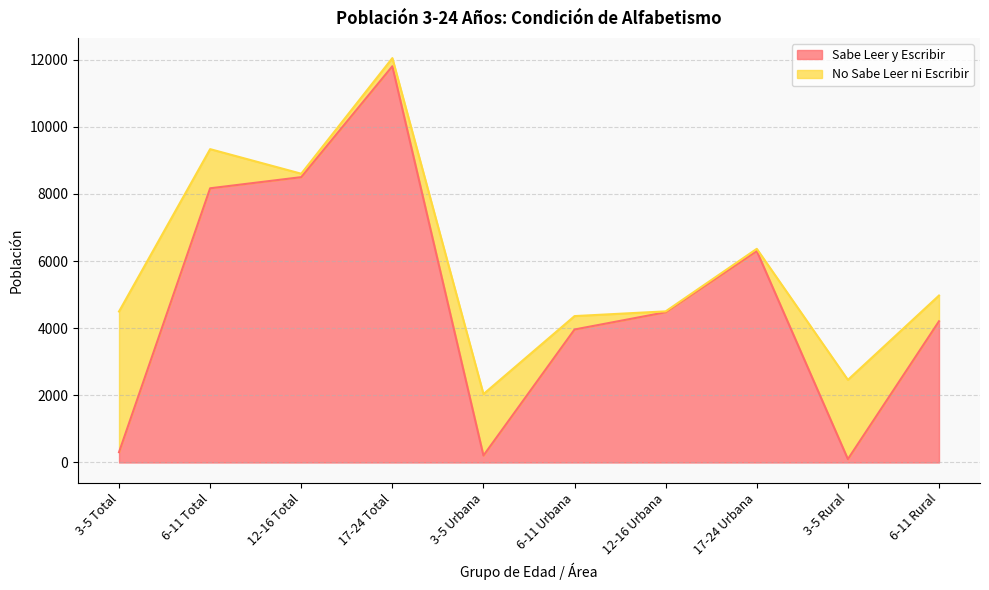

True or false: the data shows 100 at 3-5 Rural.

True